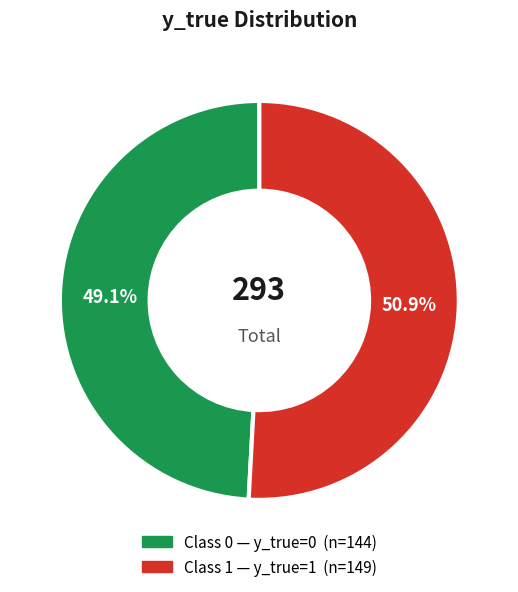

To the nearest percent, what is the difference between the largest and smallest slice percentages?

2%